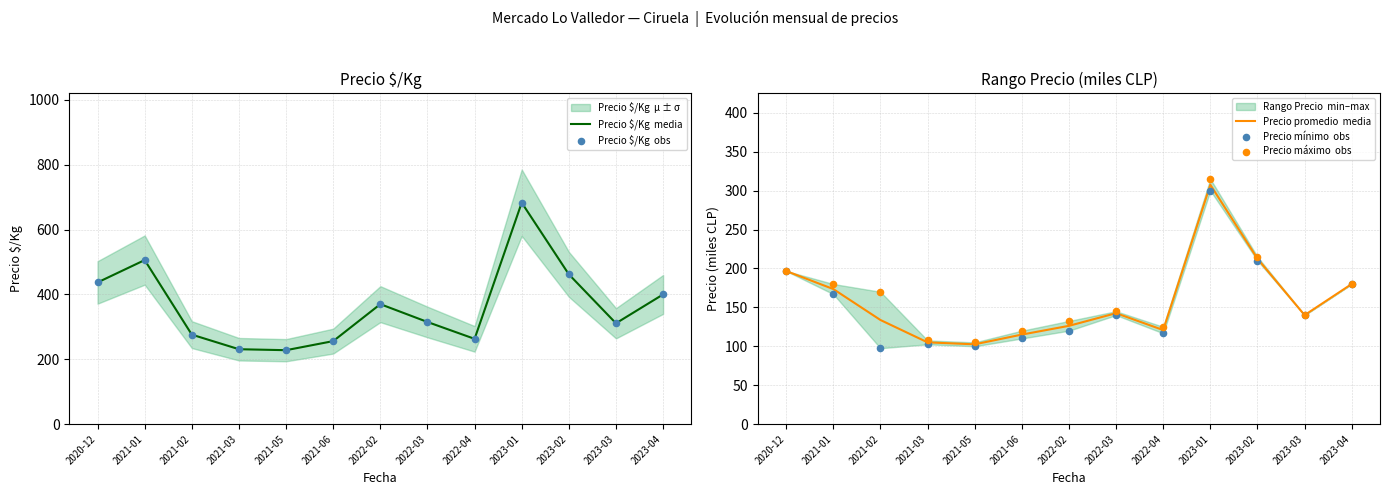

Is the value of Precio máximo  obs at 2023-03 greater than the value of Precio mínimo  obs at 2023-03?

No